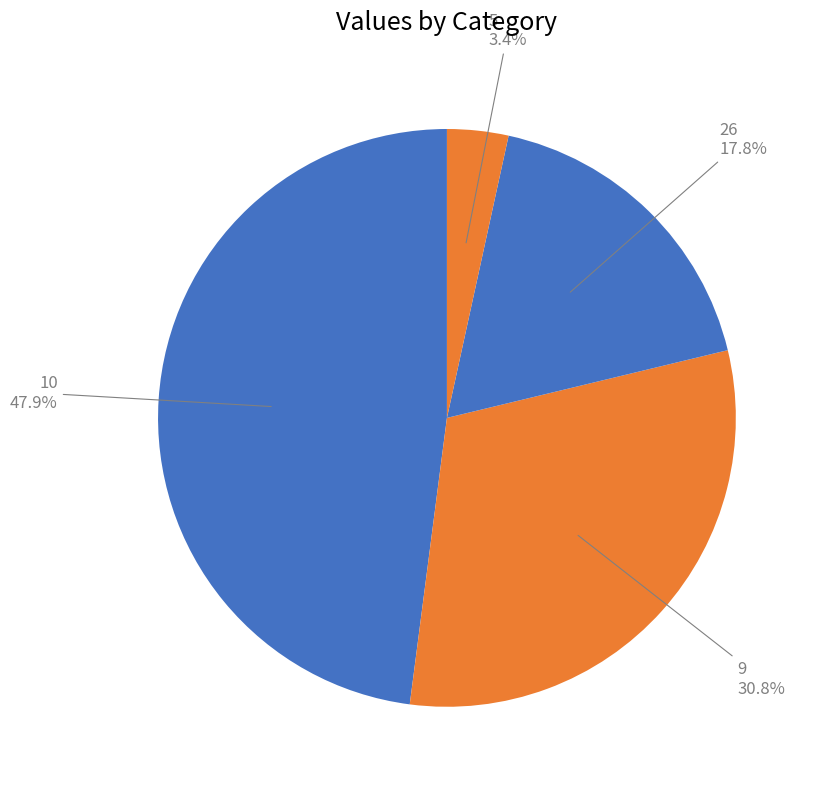

How many slices are in this pie chart?

4